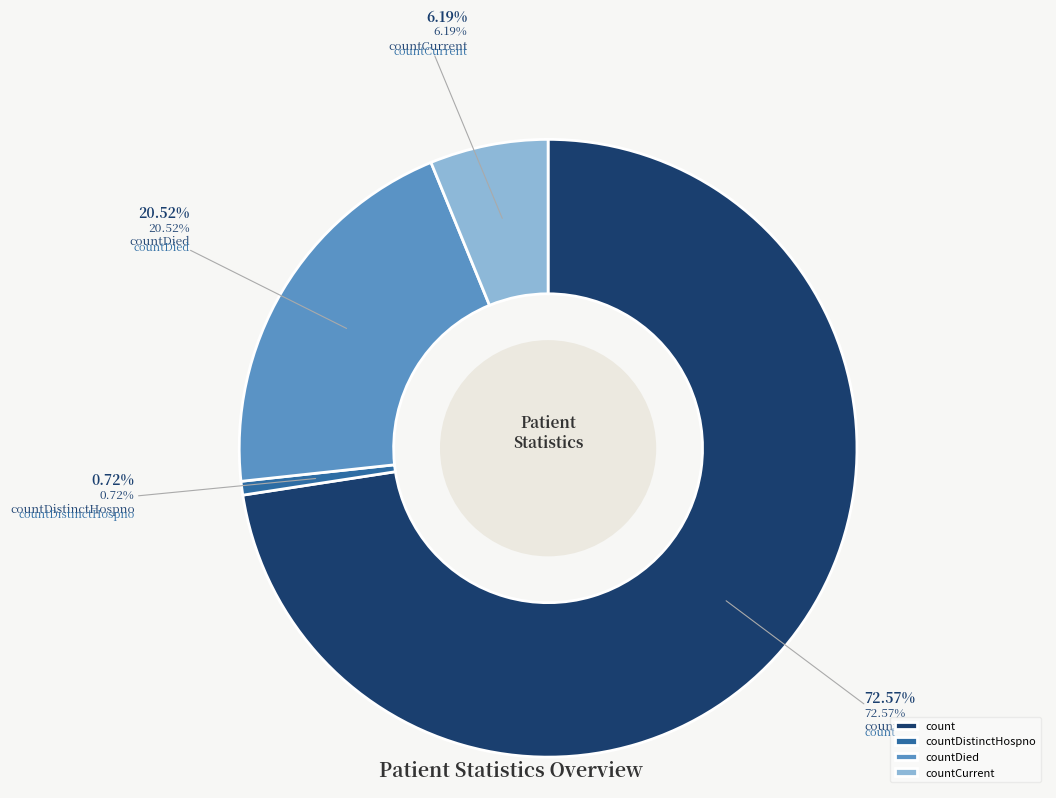

What portion of the pie excludes count?

27.4%